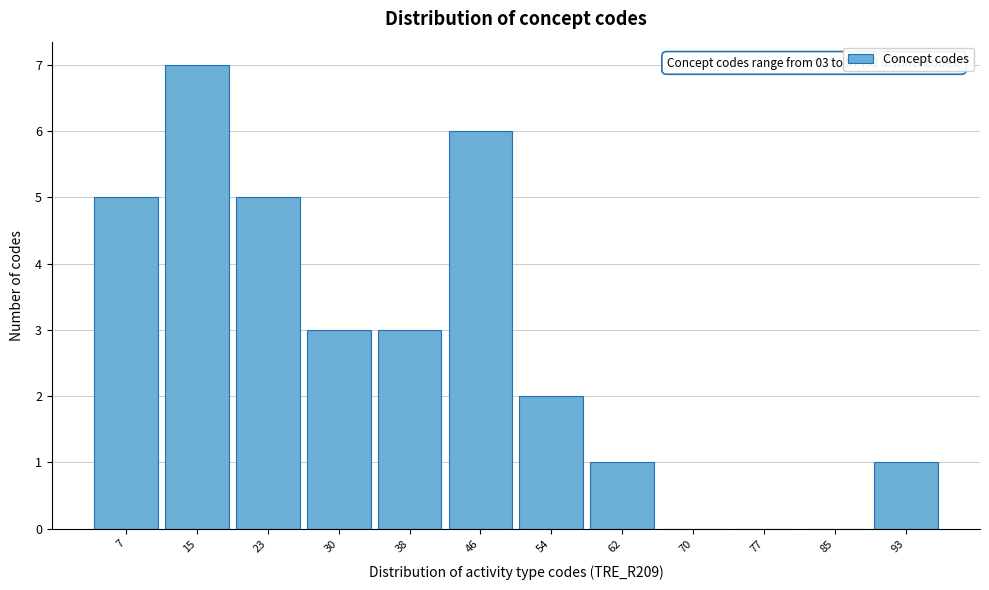

Over which range of the x-axis is the bar tallest?

11 to 19